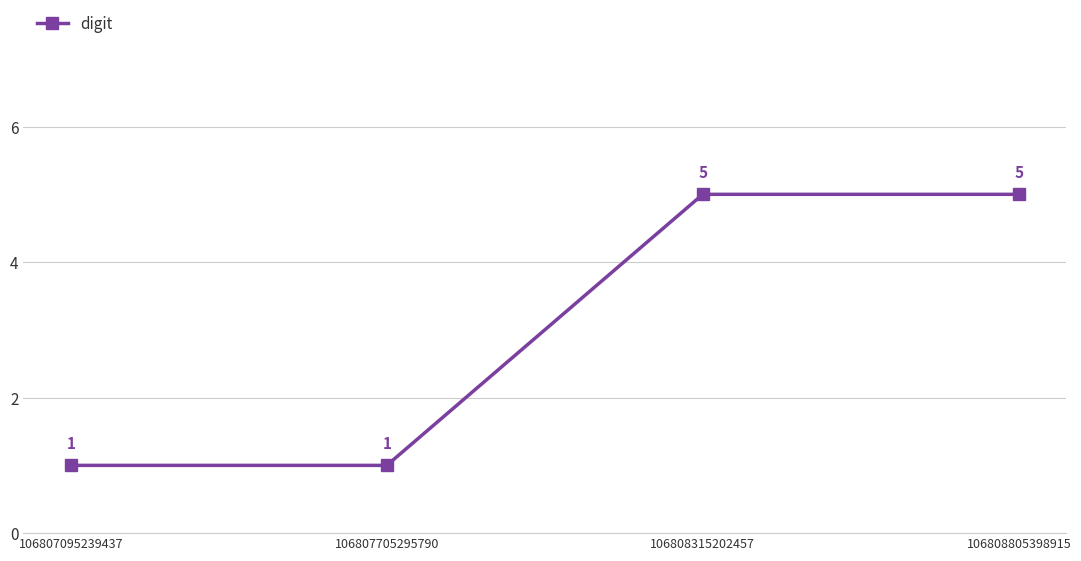

What is the greatest value displayed?

5